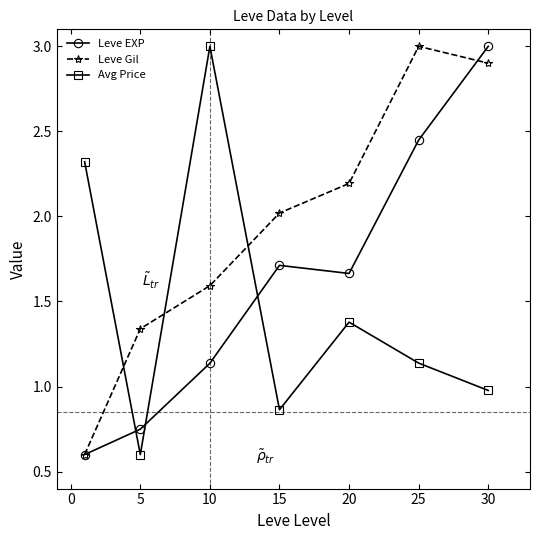

Which series has the largest total across all categories?

Leve Gil